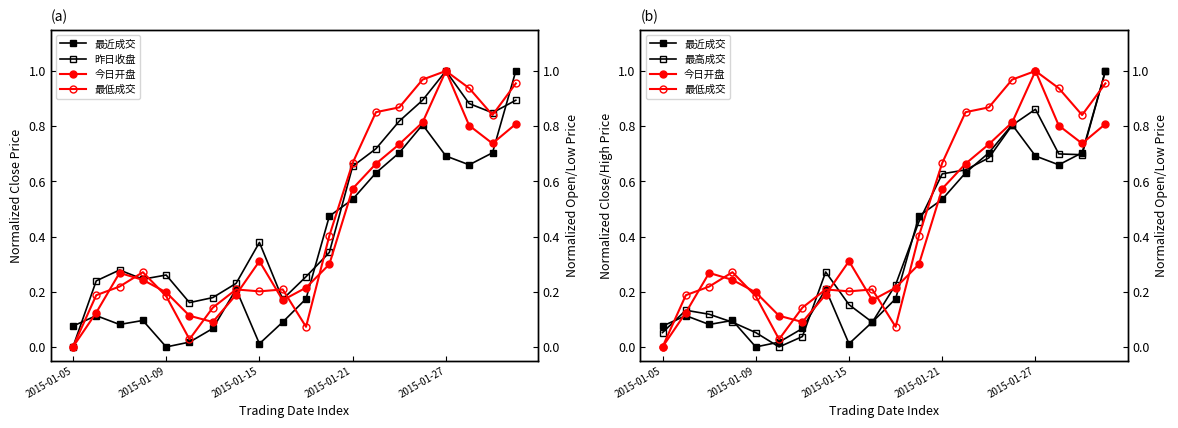

At which label is 今日开盘 closest to 0?

2015-01-05